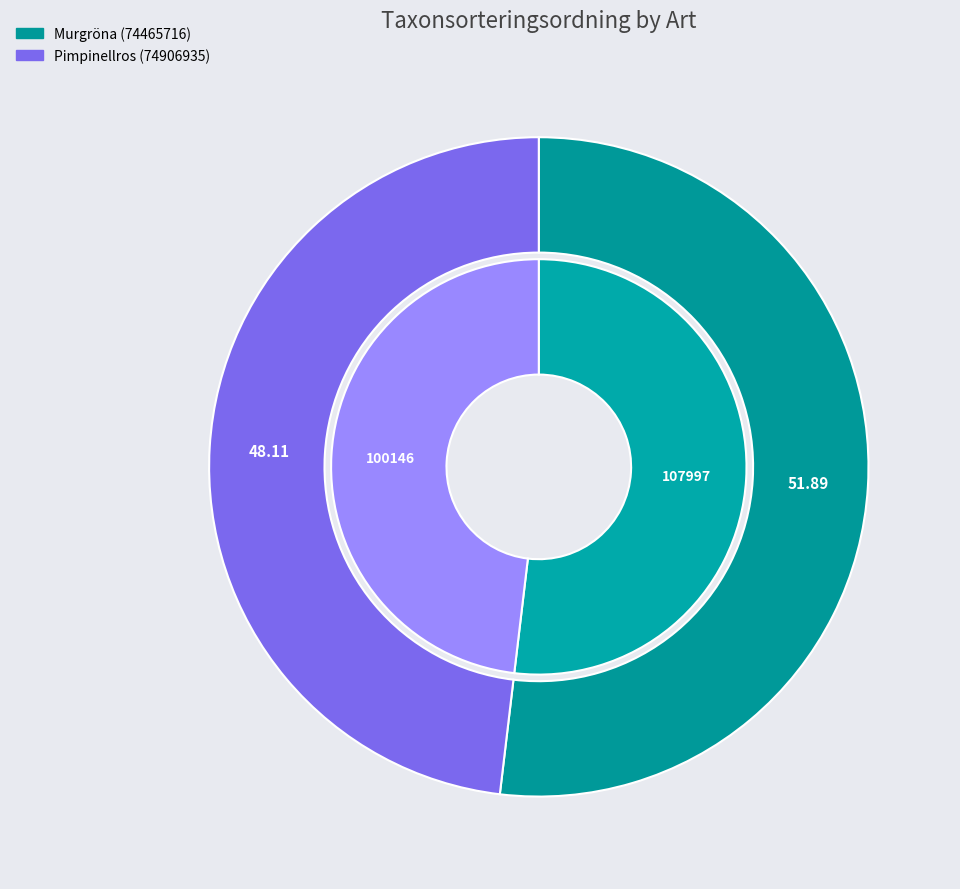

How many slices are in this pie chart?

2